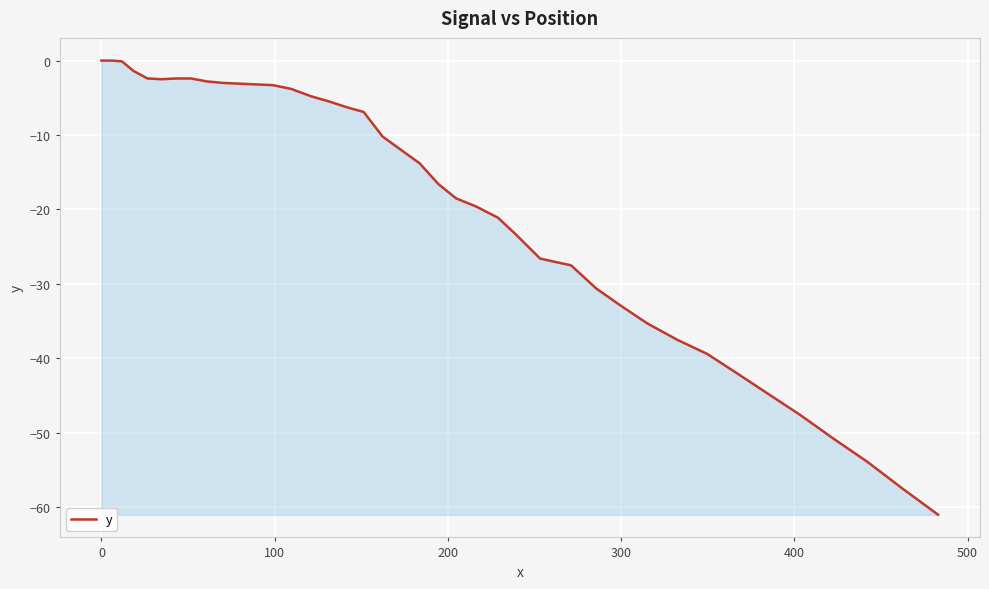

What is the smallest value displayed?

-61.0